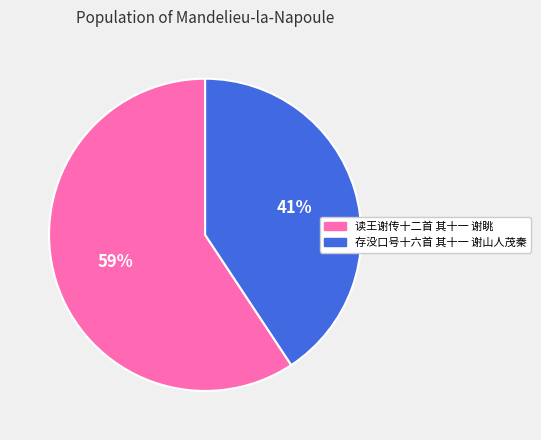

The 存没口号十六首 其十一 谢山人茂秦 slice represents 50% of the pie. True or false?

False